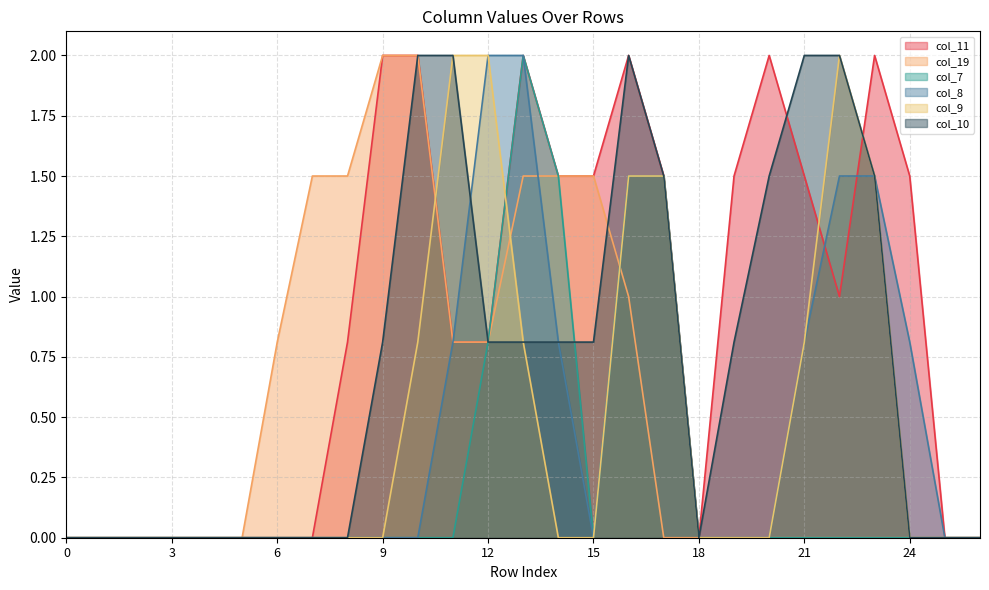

How many data points does each series have?

27